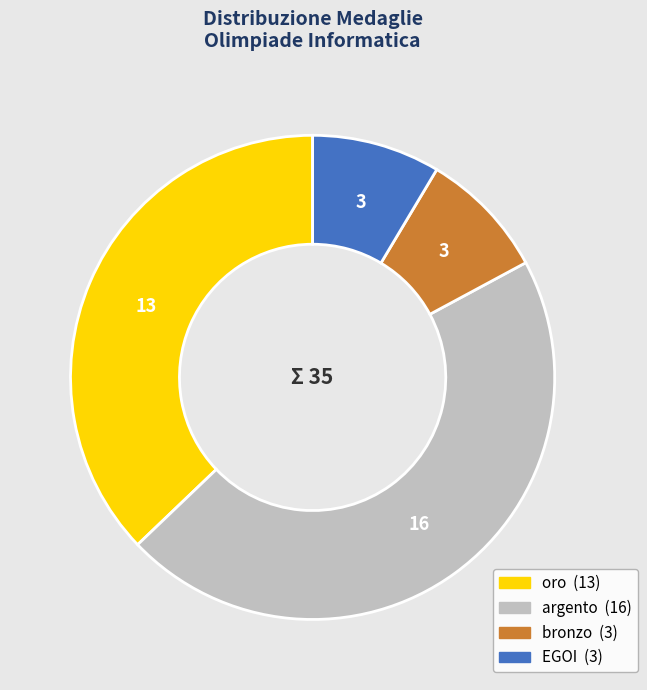

The EGOI slice represents 9% of the pie. True or false?

True